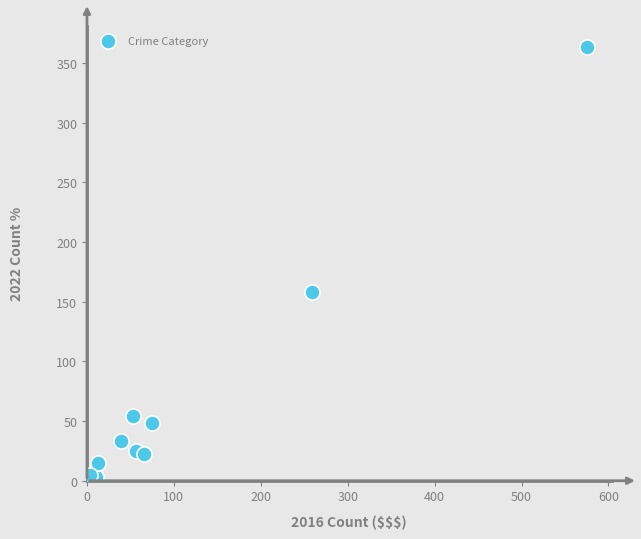

What is the average X value?

115